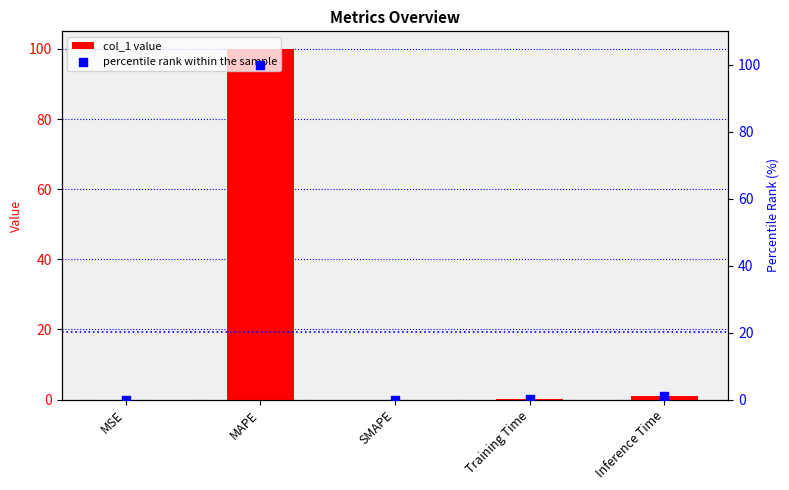

Which series contains the lowest Y value?

col_1 value